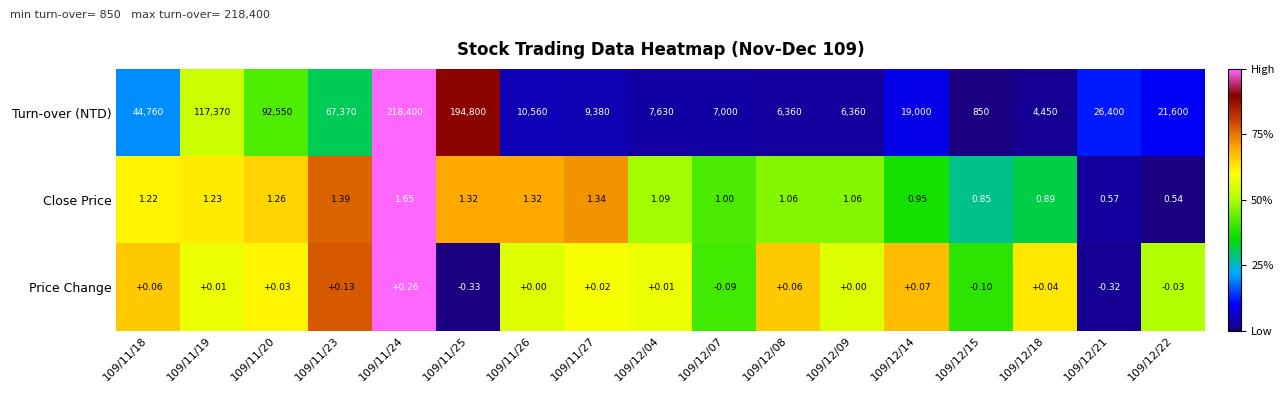

At 109/12/21, list the series in order from smallest to largest.

Price Change, Close Price, Turn-over (NTD)